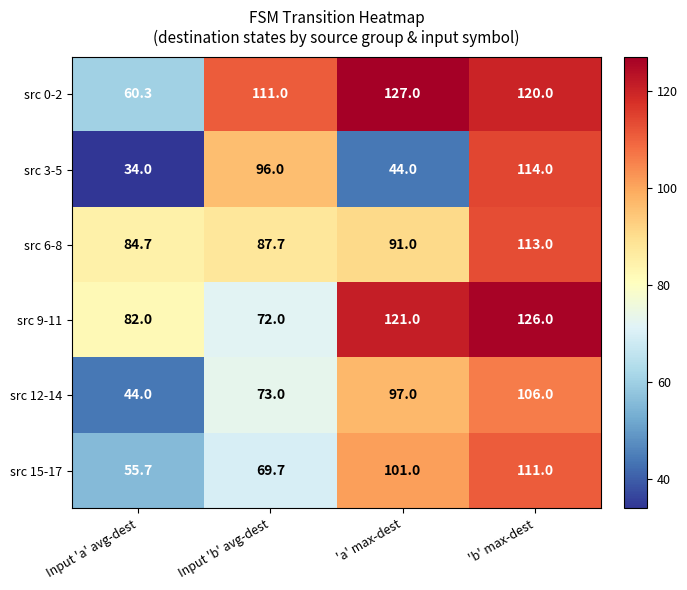

Which category has the lowest value in the src 0-2 series?

Input 'a' avg-dest